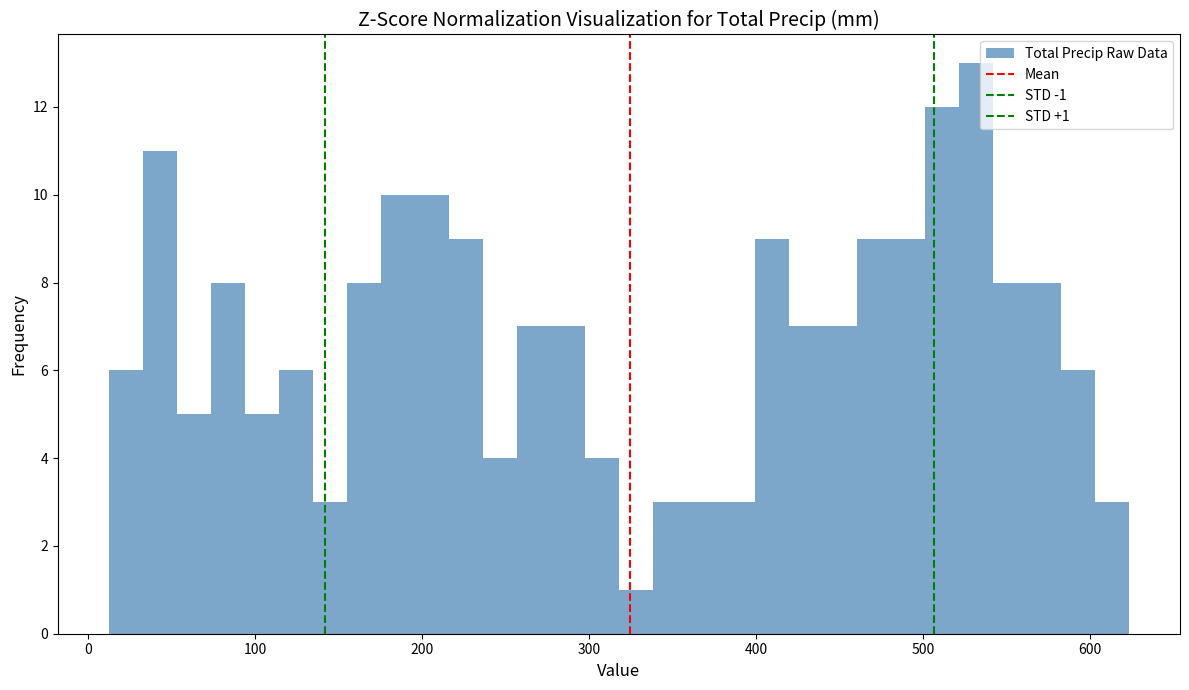

Read against the x-axis, roughly where is the centre of the tallest bar?

530